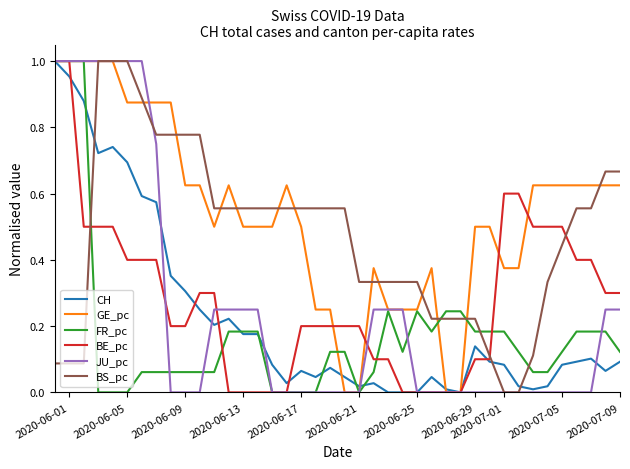

Which series has the largest total across all categories?

GE_pc